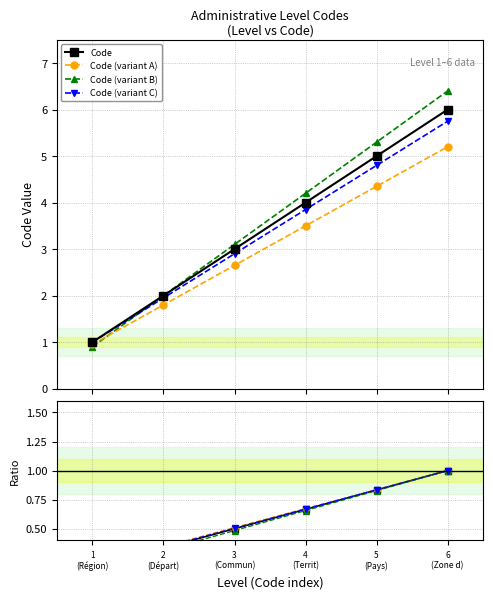

What is the label of the 2nd point from the right?

5 (Pays)